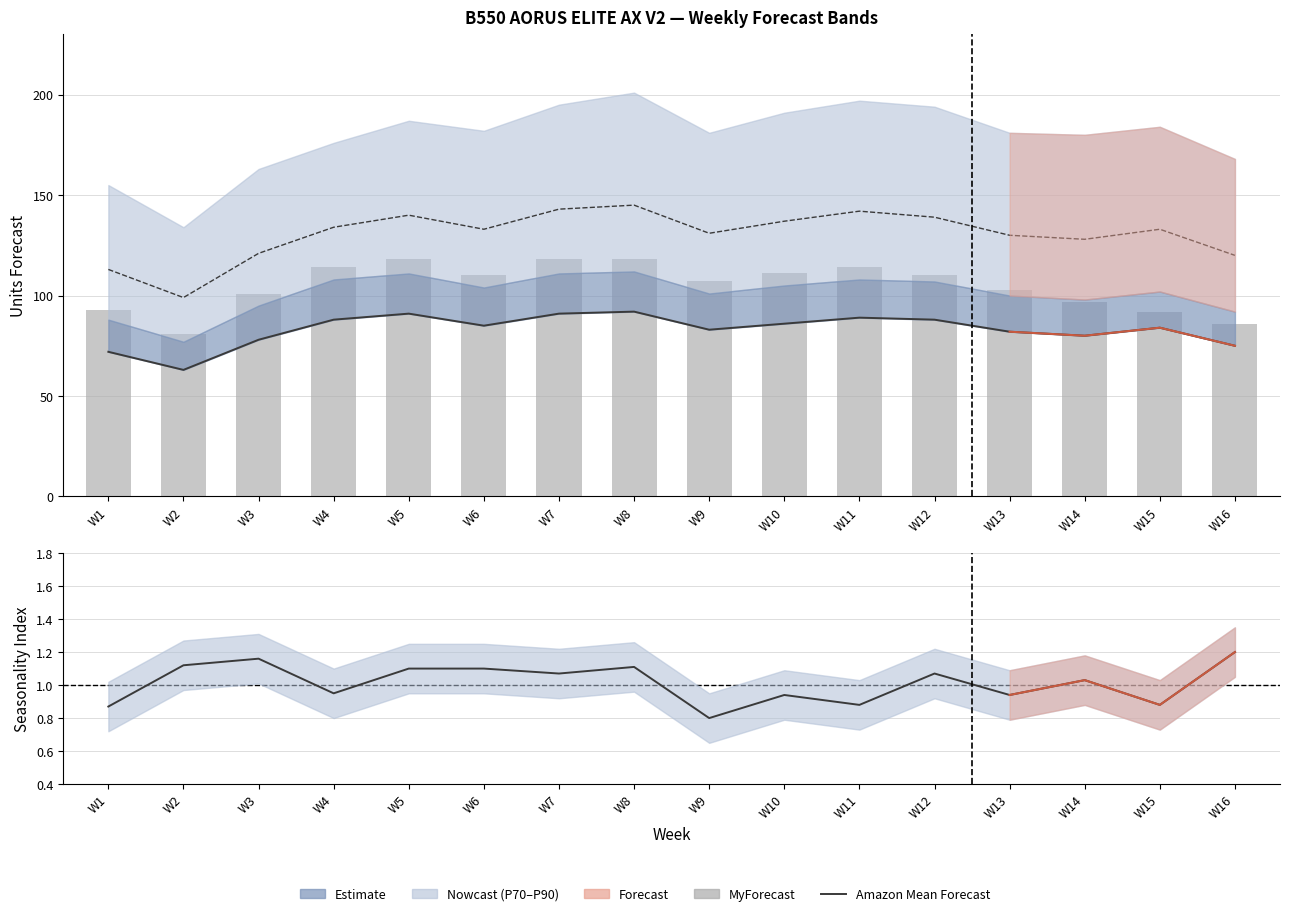

At which label is Seasonality Index closest to 1?

W14